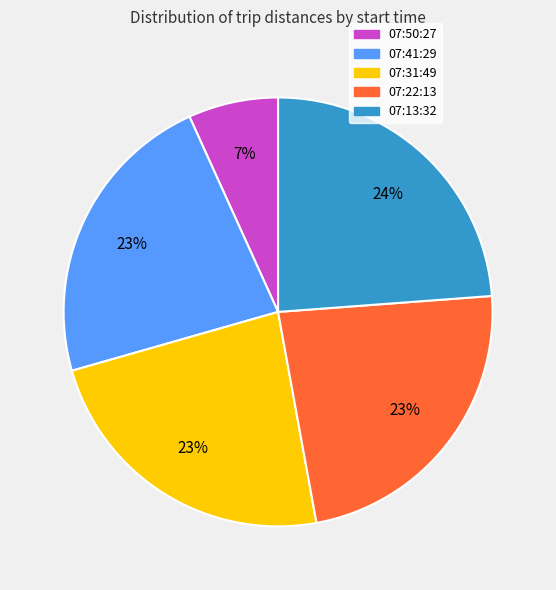

Which has a higher value, 07:22:13 or 07:50:27?

07:22:13